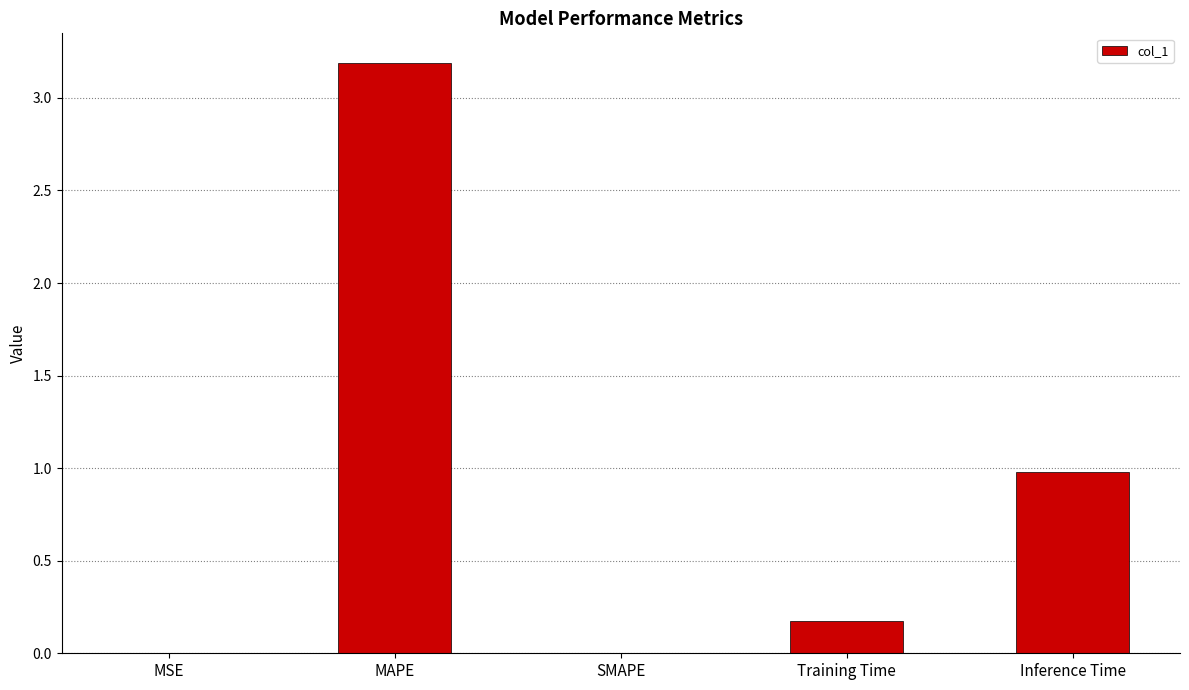

What is the change in value from MAPE to Inference Time?

-2.2